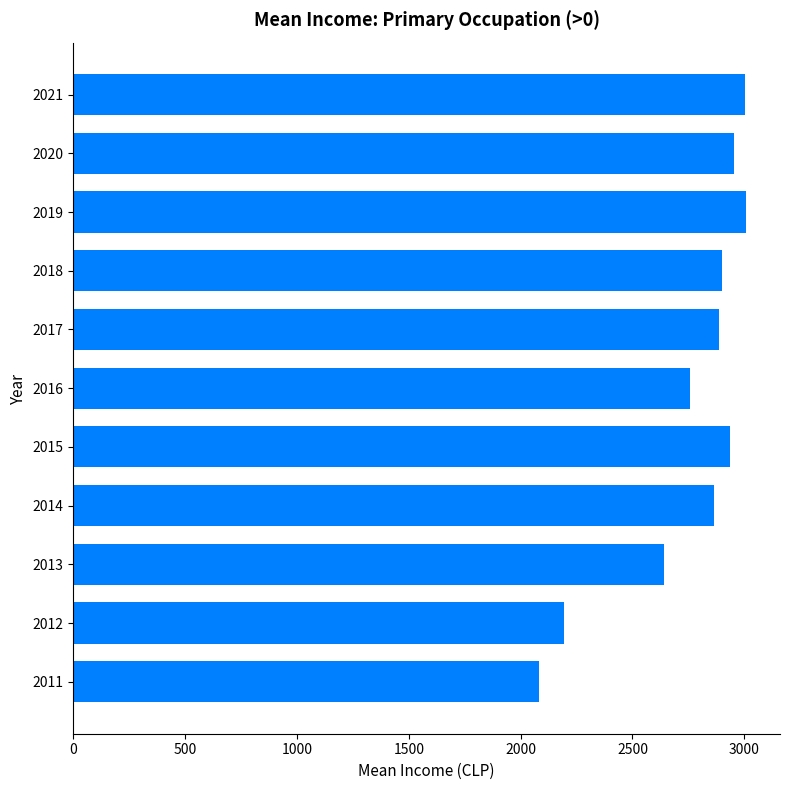

What is the approximate value at 2013?

2641.8